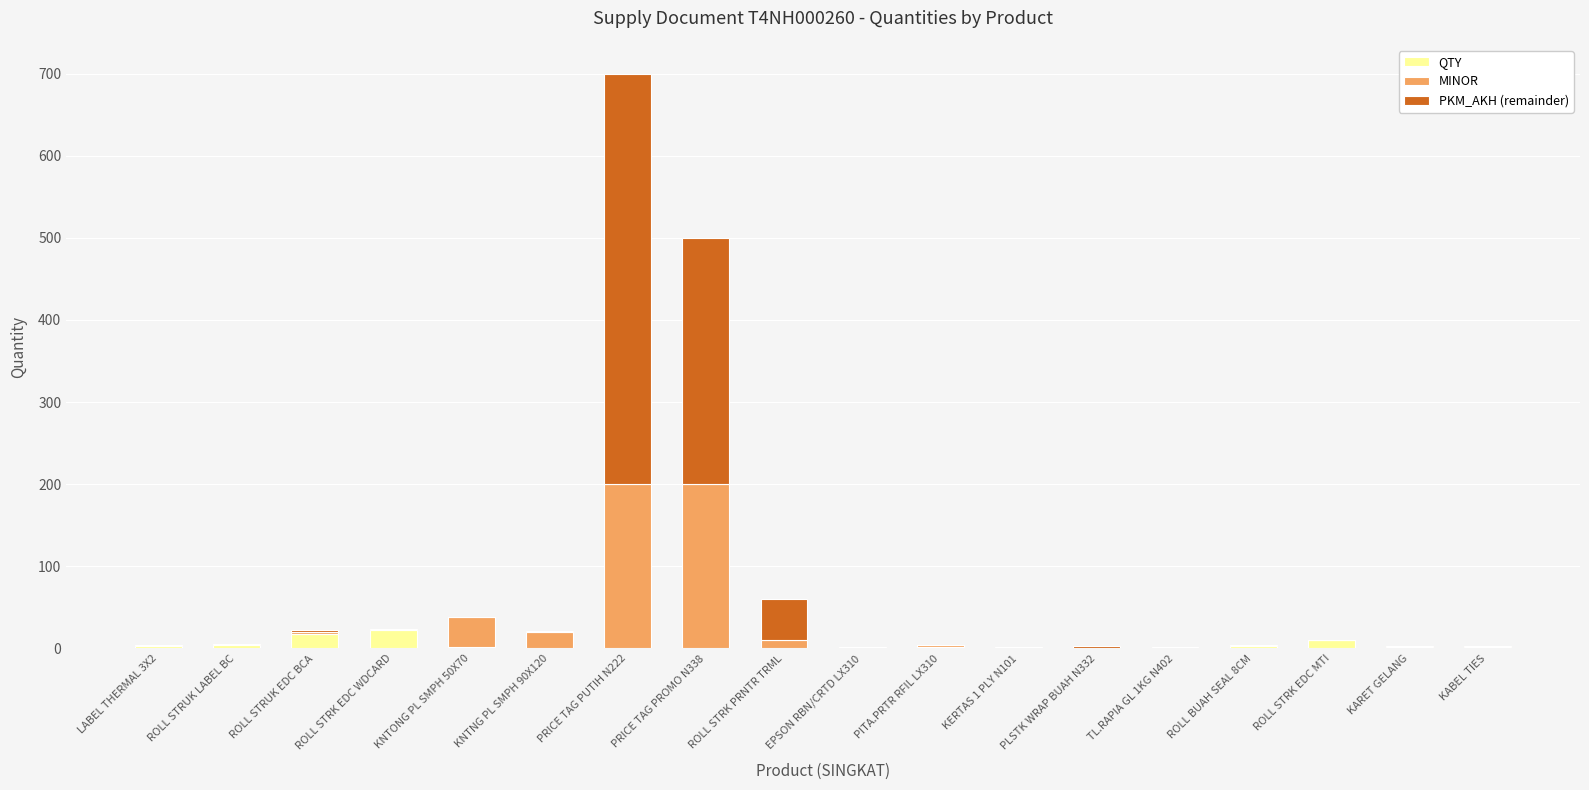

What is the total value across all series at PRICE TAG PROMO N338?

500